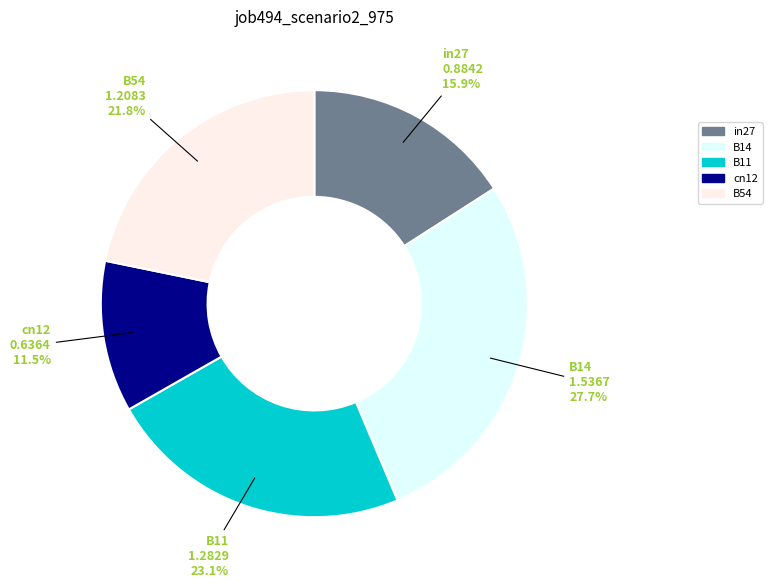

To the nearest percent, what is the difference between the largest and smallest slice percentages?

16%